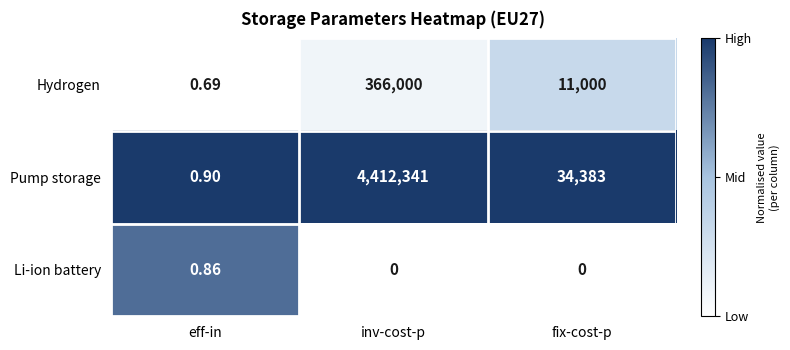

Which category has the highest value in the Hydrogen series?

inv-cost-p